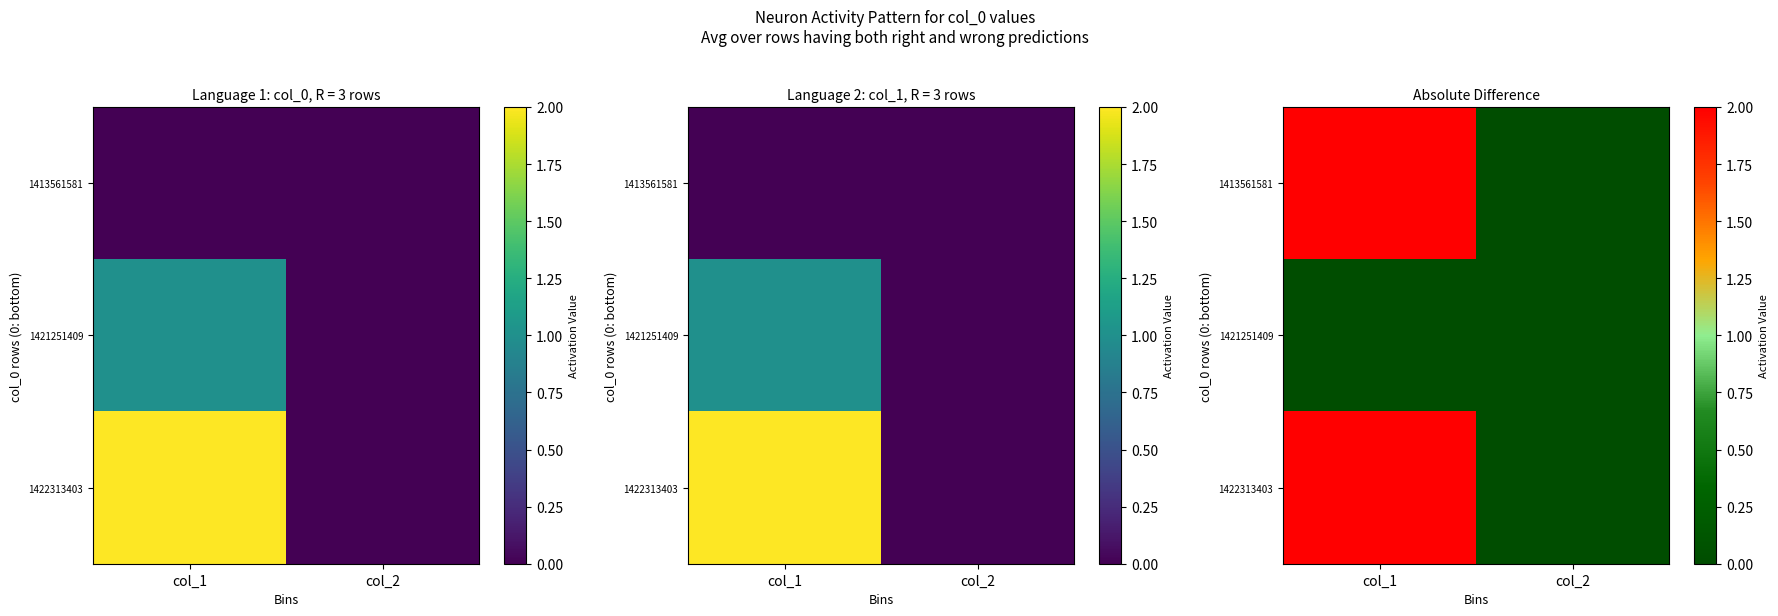

List the labels in order of 1421251409 value, smallest first.

col_1, col_2